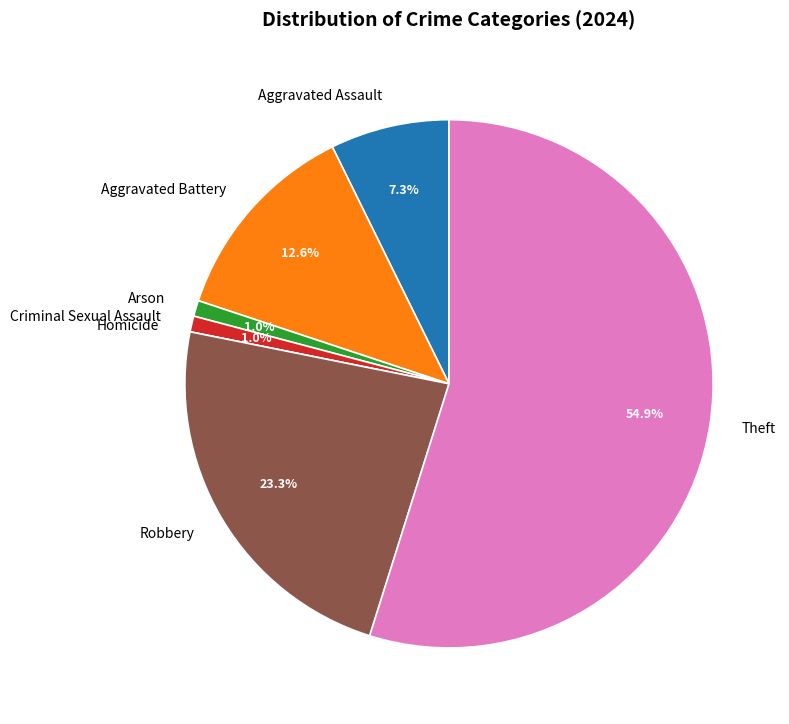

To the nearest percent, what percentage of the pie is Aggravated Assault?

7%